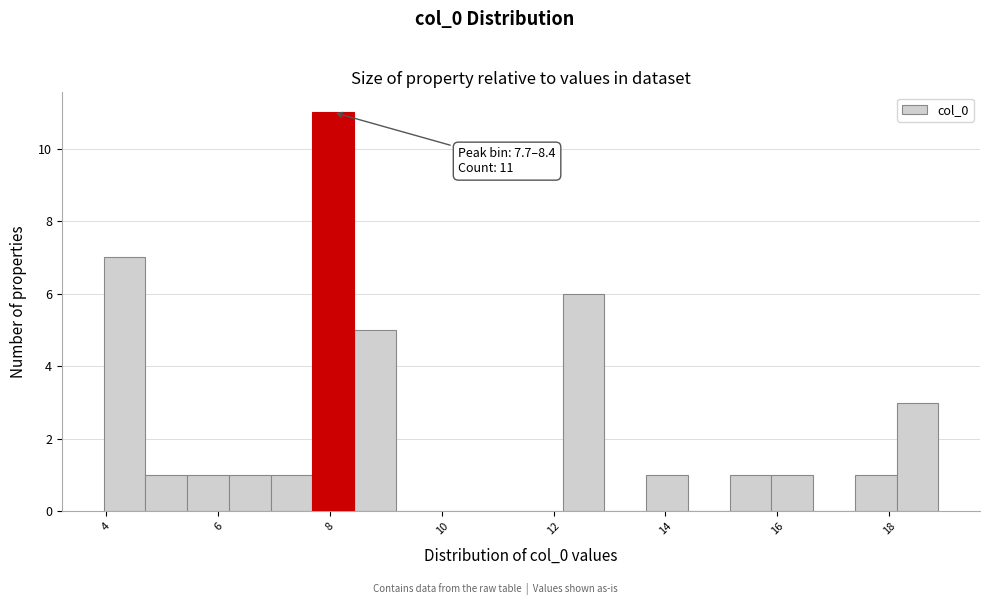

Around what value on the x-axis is the tallest bar? Give the approximate position of its centre, as read against the axis.

8.0